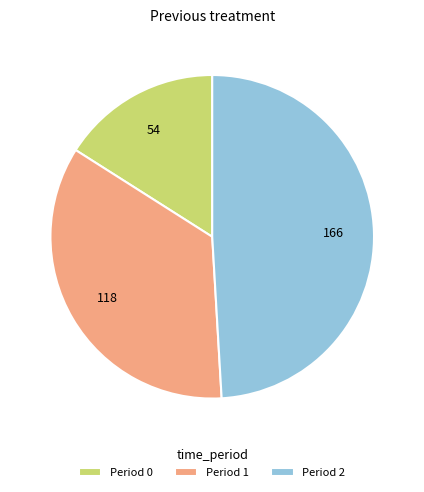

The Period 2 slice represents 49% of the pie. True or false?

True